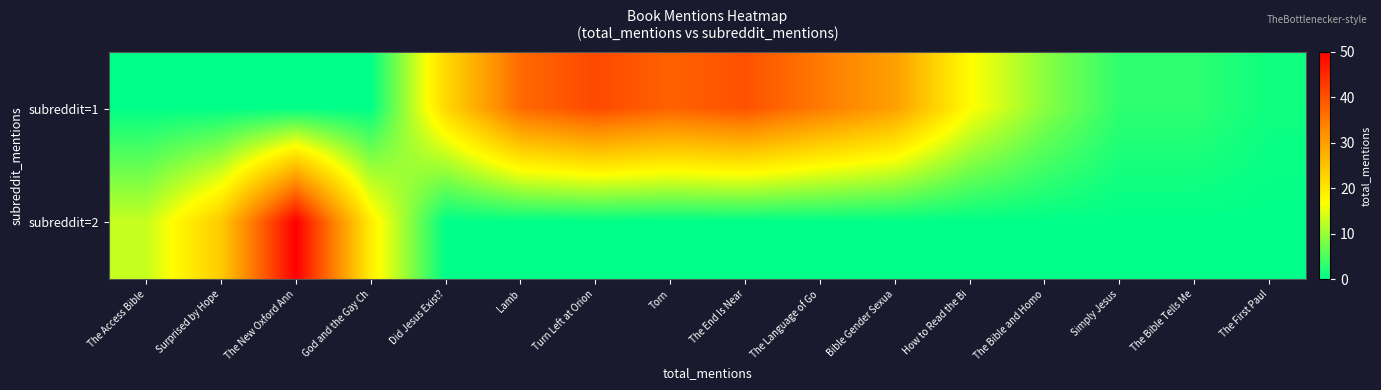

How many data points does each series have?

16